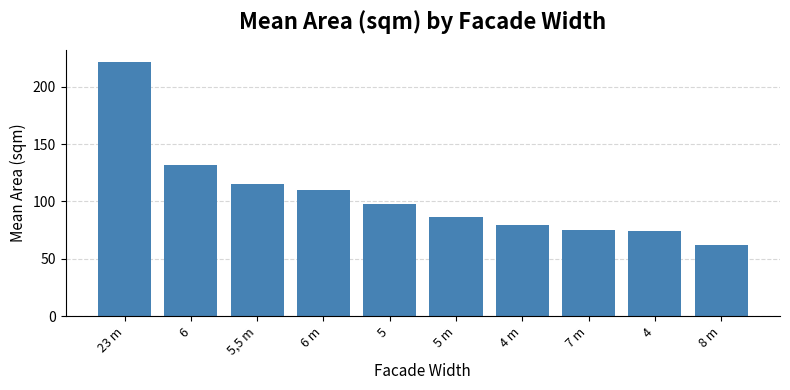

How many values exceed 98?

5